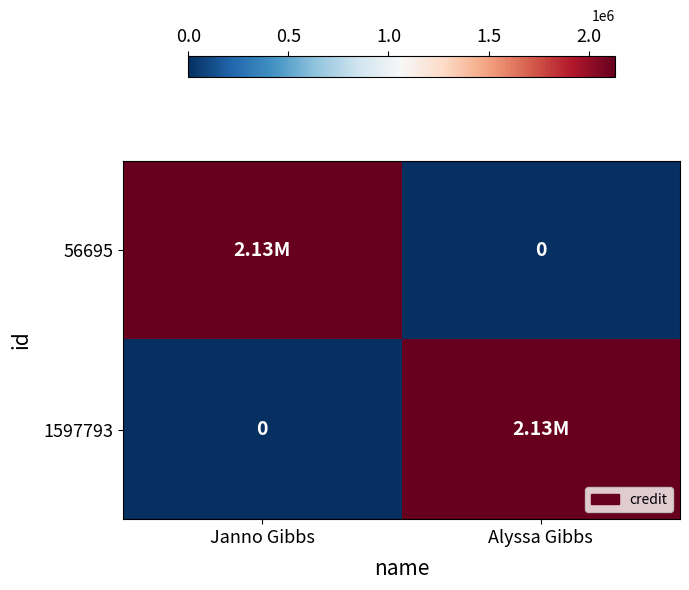

The 1597793 series shows 3516098 at Alyssa Gibbs. True or false?

False